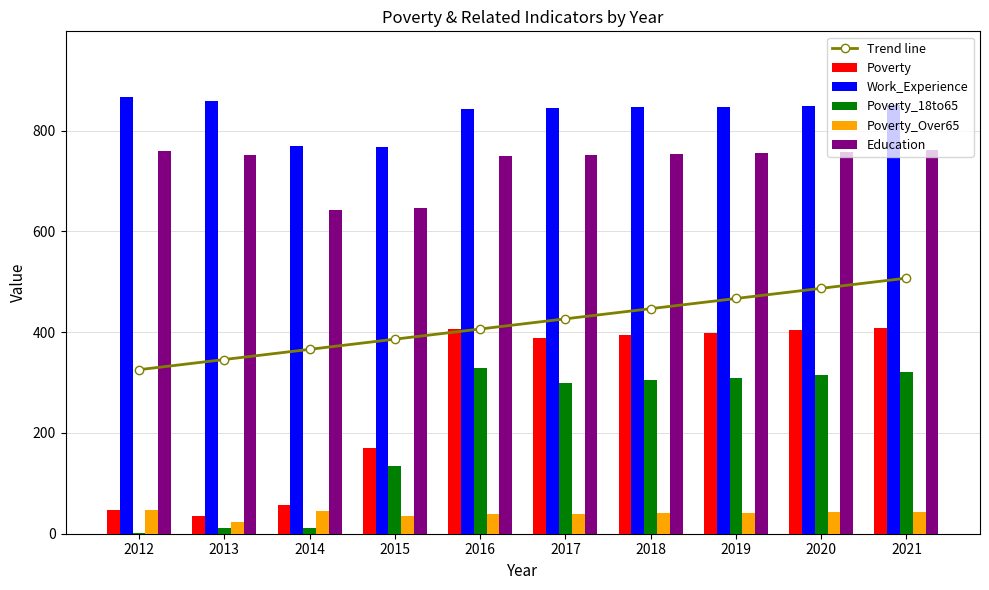

What is the difference between the maximum and minimum values in the Poverty_Over65 series?

25.0